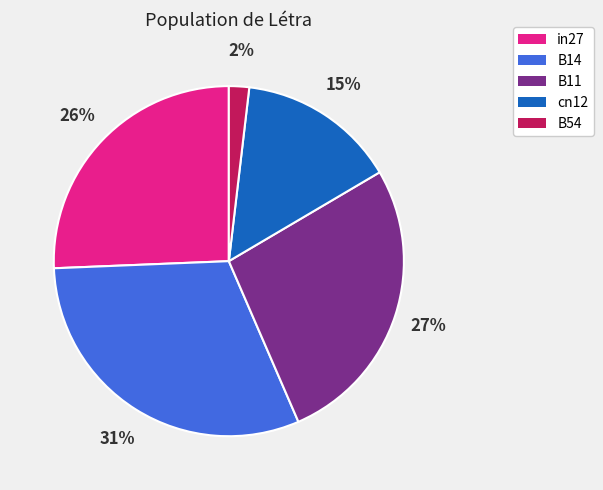

Between in27 and B11, which is larger?

B11